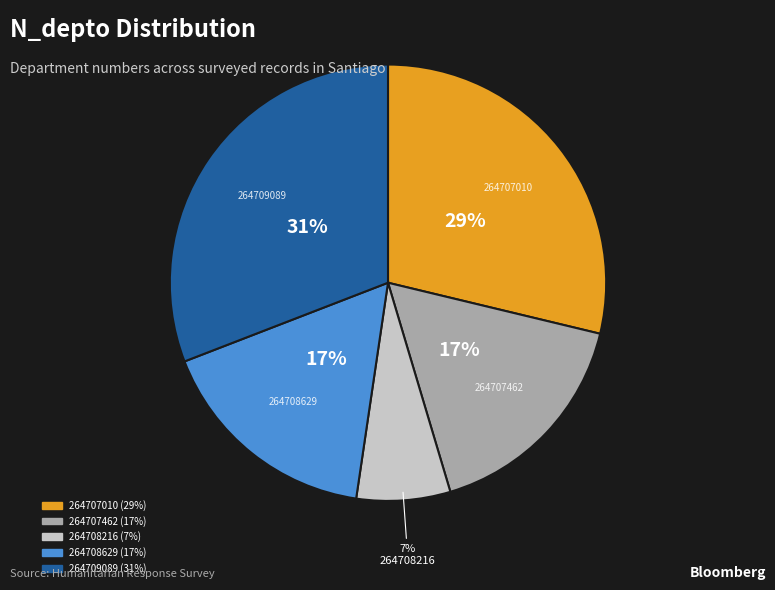

How many segments does this pie chart have?

5